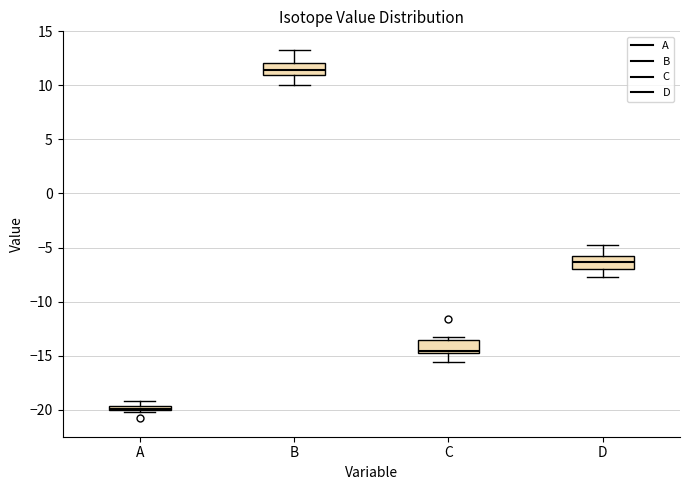

Which box has the lowest median line?

A